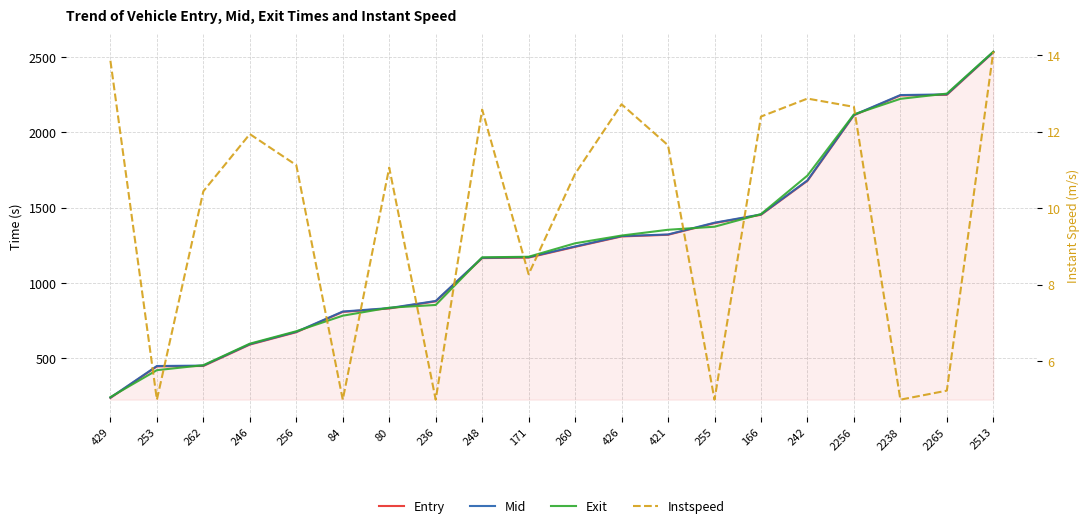

What is the total value across all series at 262?

1363.7